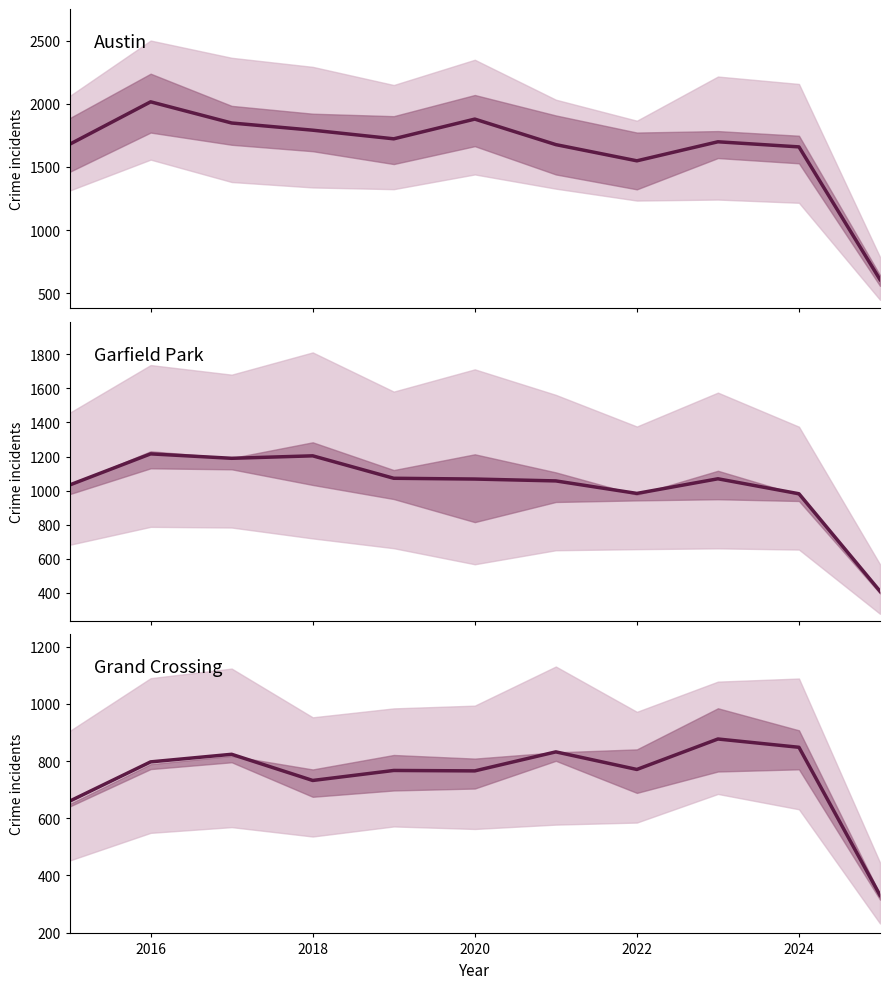

The Grand Crossing & Chatham (mean) series shows 1258.3 at 2022. True or false?

False